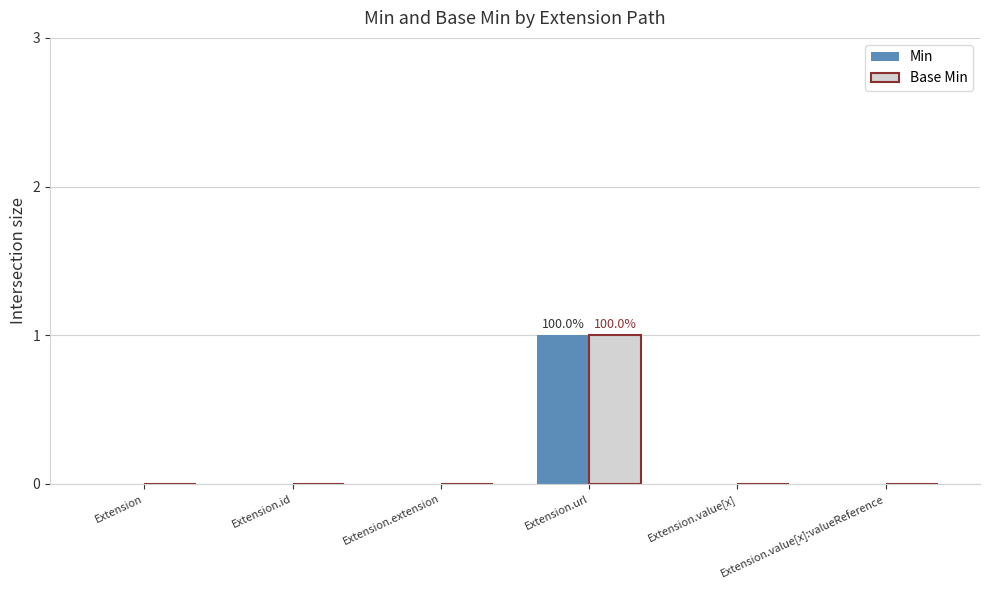

At which category is the sum across all series the highest?

Extension.url